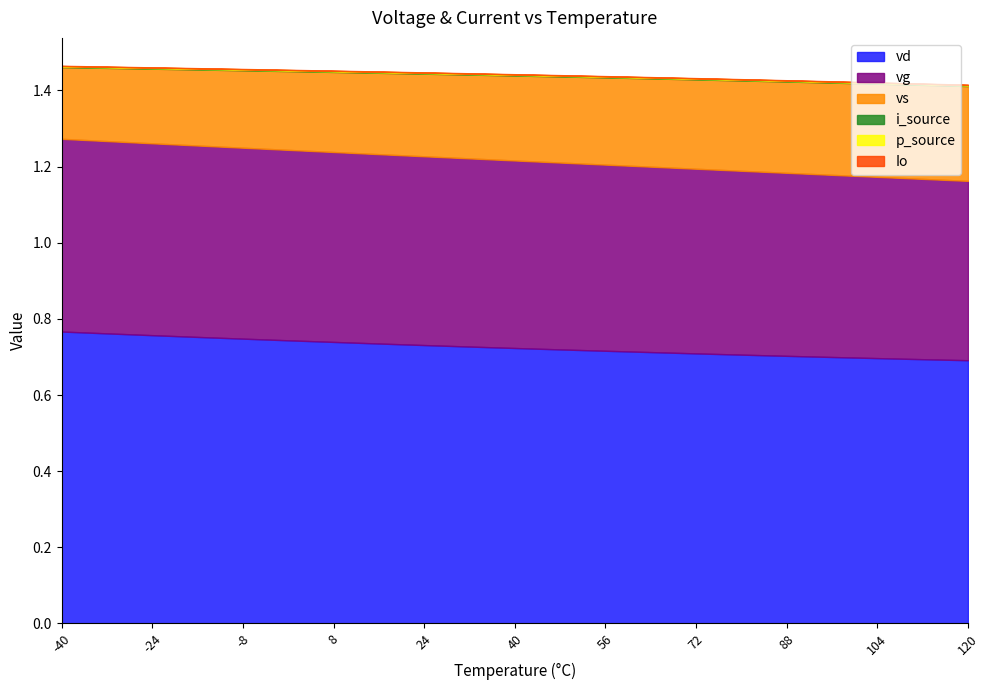

What is the total value across all series at 8?

1.5